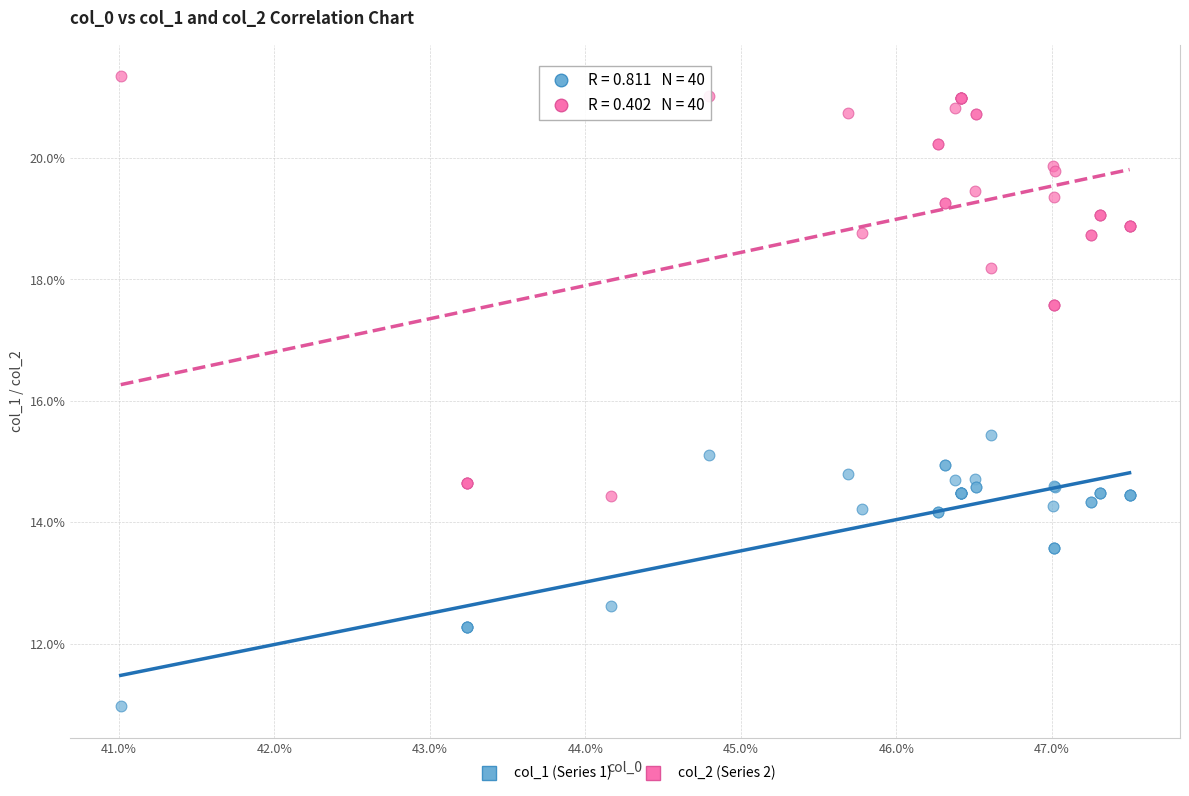

Which series has the largest Y range (max minus min)?

col_2 (Series 2)